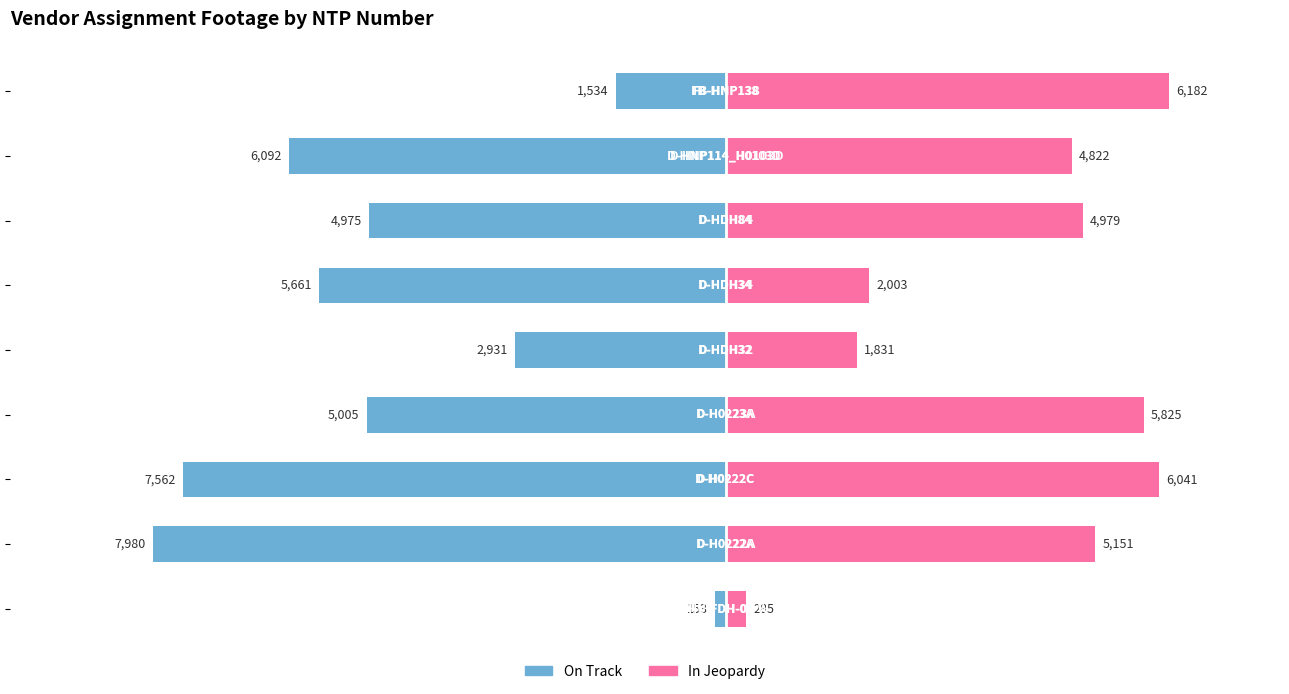

How many values in the In Jeopardy series are below 4979?

4